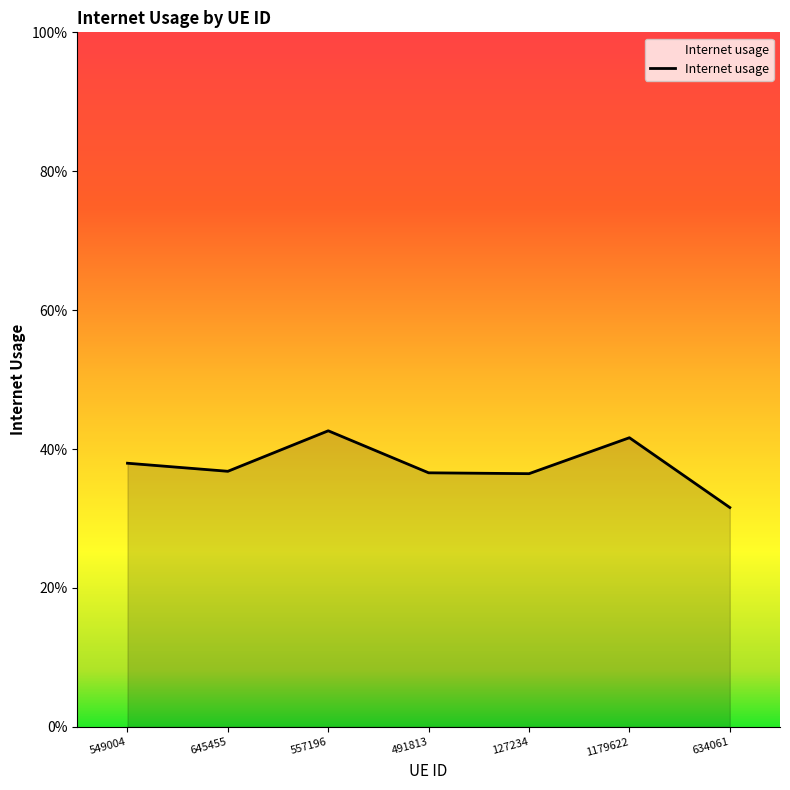

Which has a higher value, 634061 or 557196?

557196